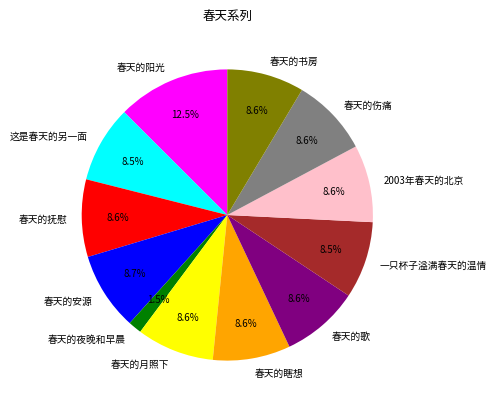

What is the largest slice in the pie chart?

春天的阳光